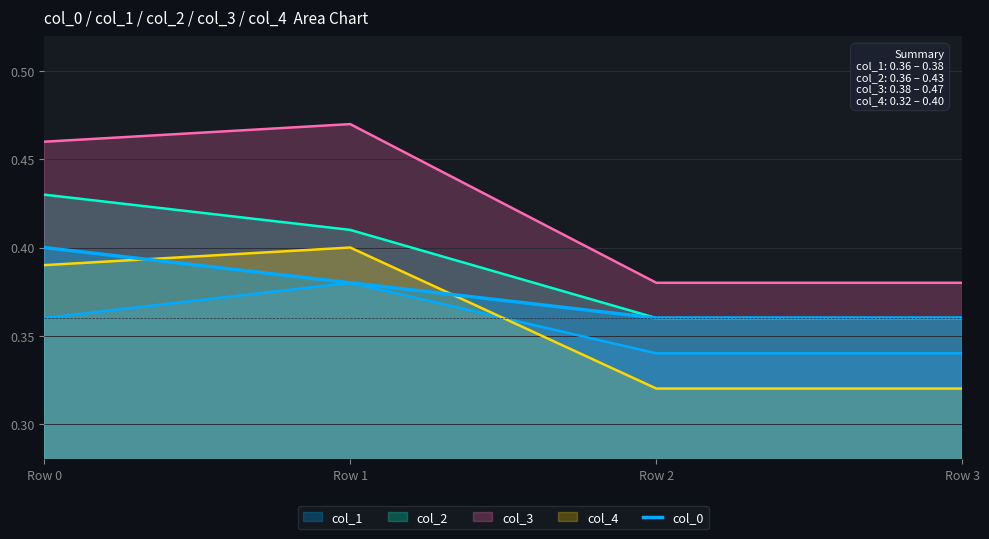

Count the values in the range 0 to 1.

4